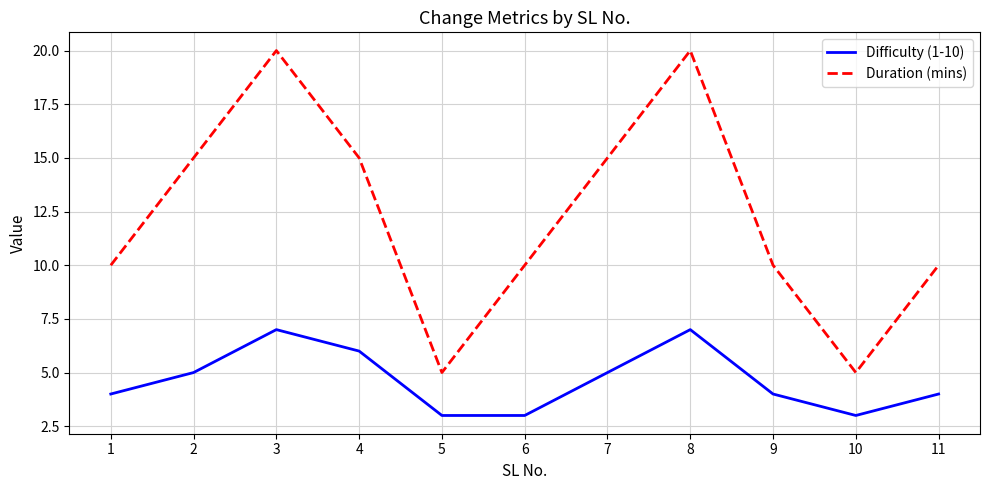

What is the minimum value for Duration (mins)?

5